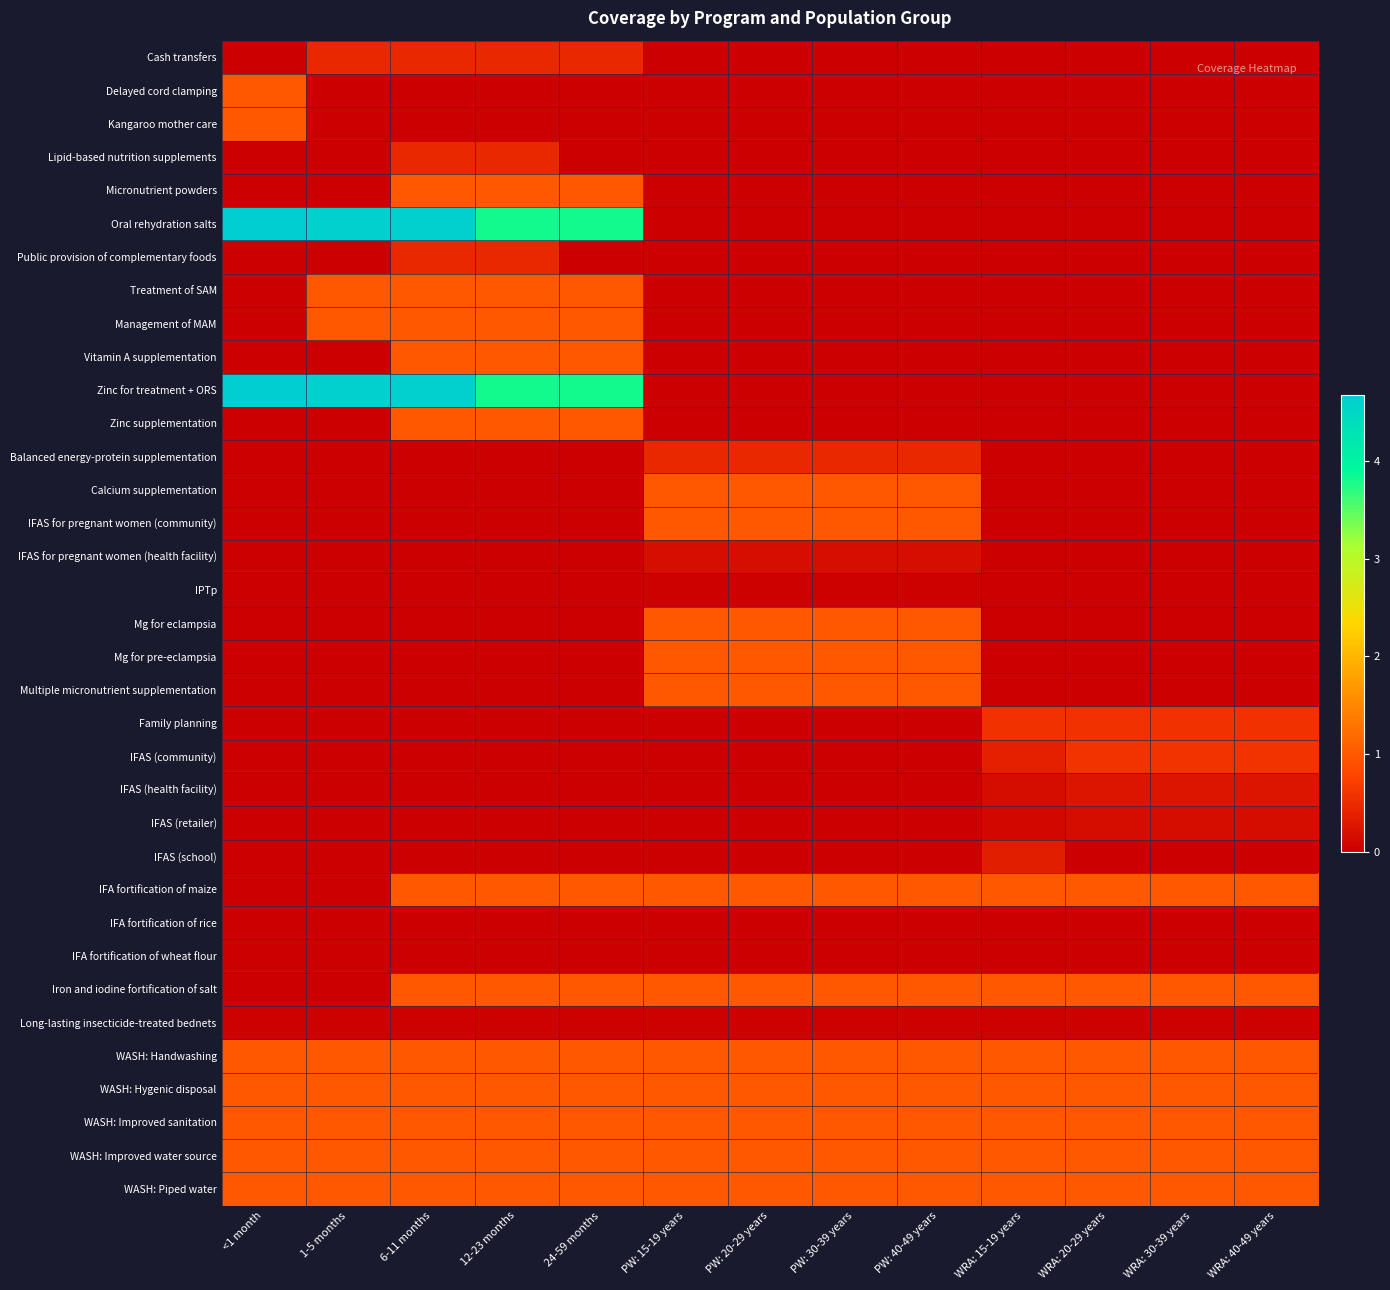

Which series has the widest spread of values?

Oral rehydration salts